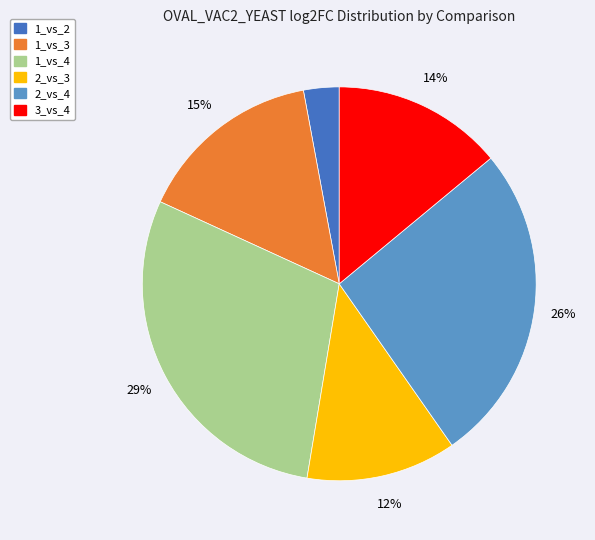

Which has a higher value, 1_vs_4 or 1_vs_3?

1_vs_4